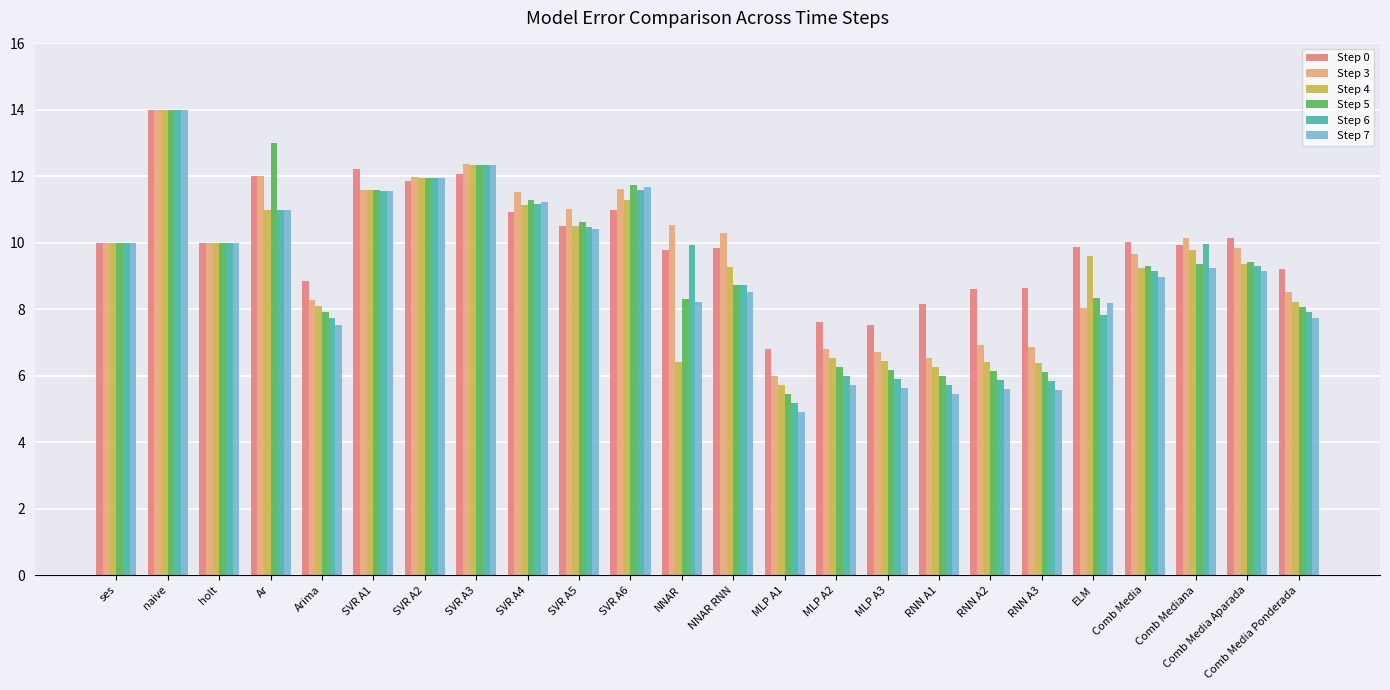

Which series changed the most between MLP A3 and Comb Mediana?

Step 6